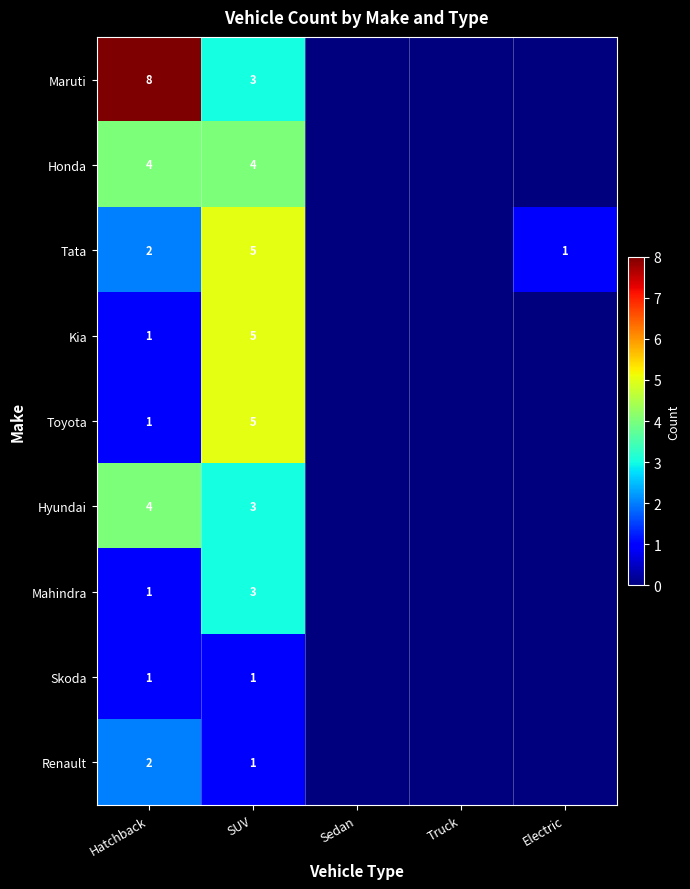

Is it true that Honda equals 4 at SUV?

True